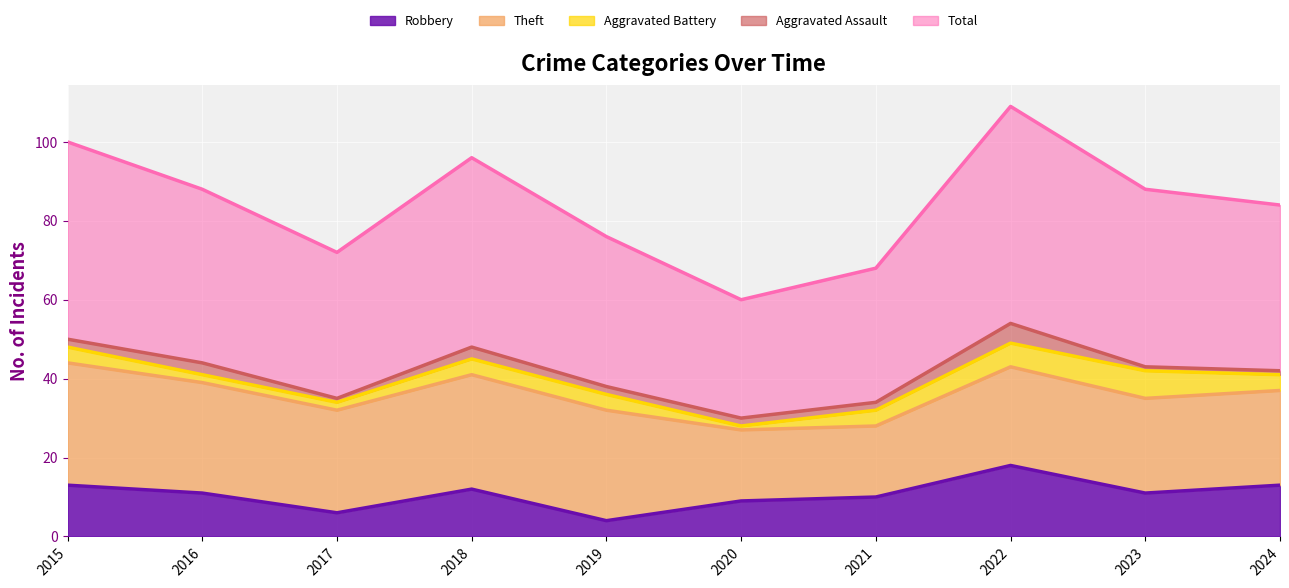

What is the difference between the maximum and second lowest values in the Robbery series?

12